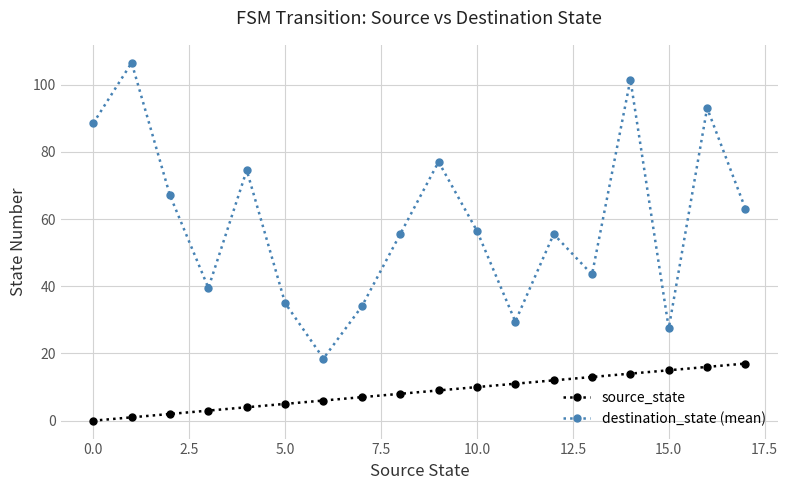

True or false: source_state has more than 1 points higher than both neighbors.

False